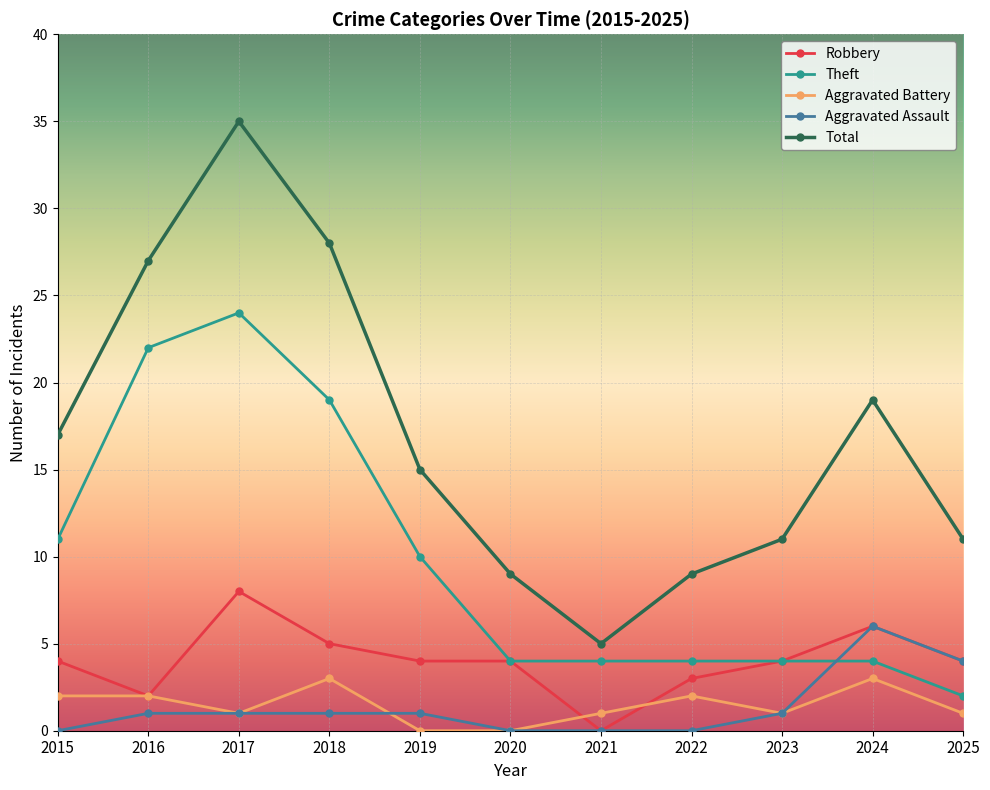

Where does the Aggravated Battery series first go above 1?

2015